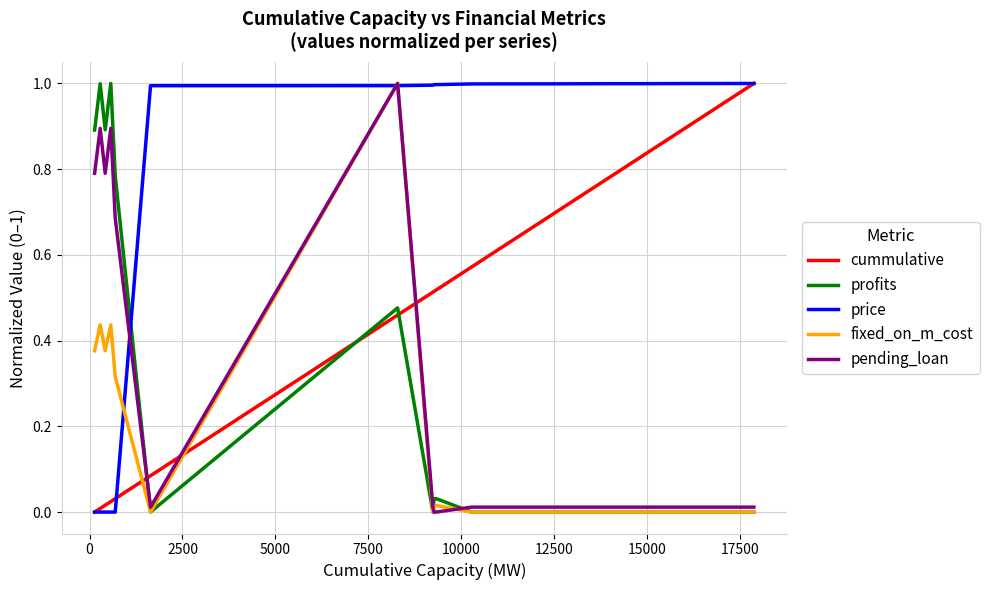

How many times do cummulative and fixed_on_m_cost cross each other?

3